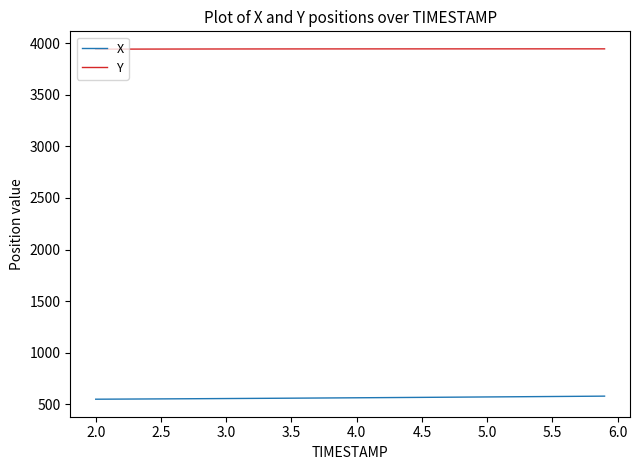

List the series in order of their overall mean, highest first.

Y, X